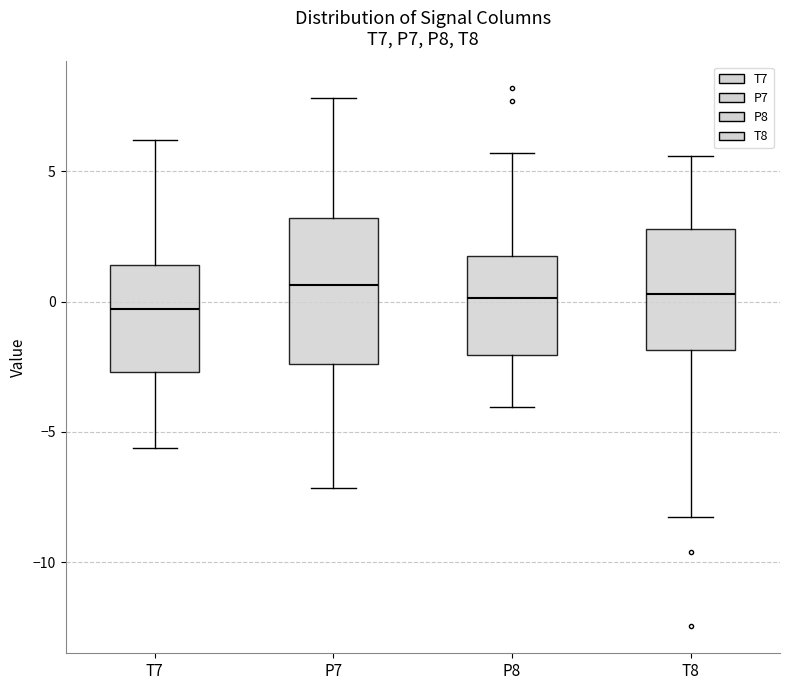

Where does the median line of the box for P8 sit on the y-axis? The values are not printed on the chart, so give them approximately, as read against the axis.

0.0